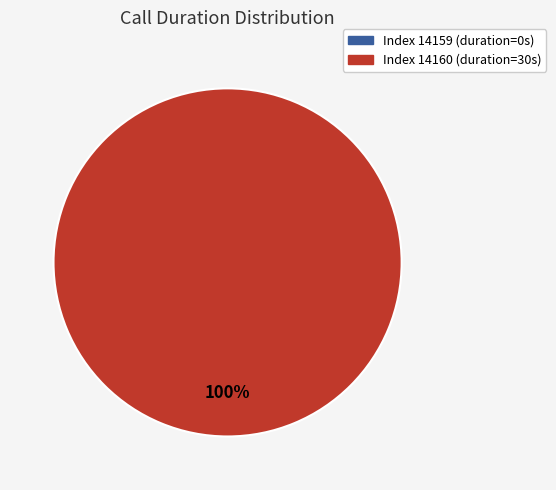

What is the largest slice in the pie chart?

14160